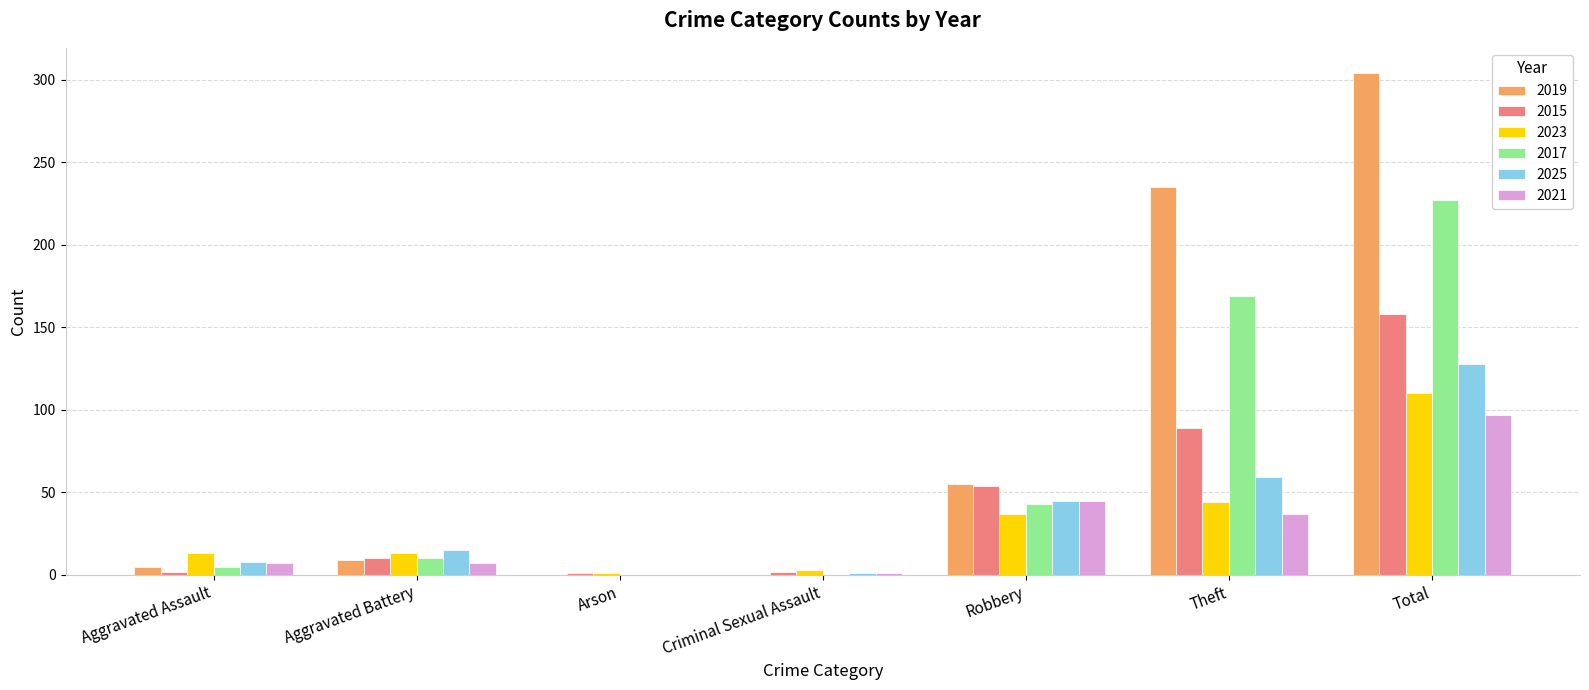

What value does the 2017 series have at Aggravated Battery?

10